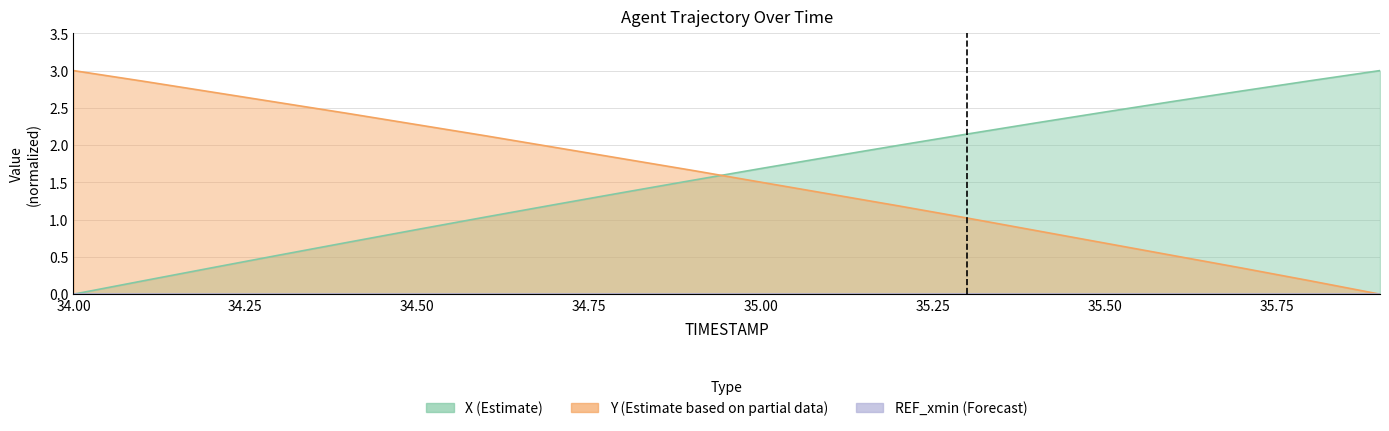

At which category does the chart reach its peak across all series?

35.9